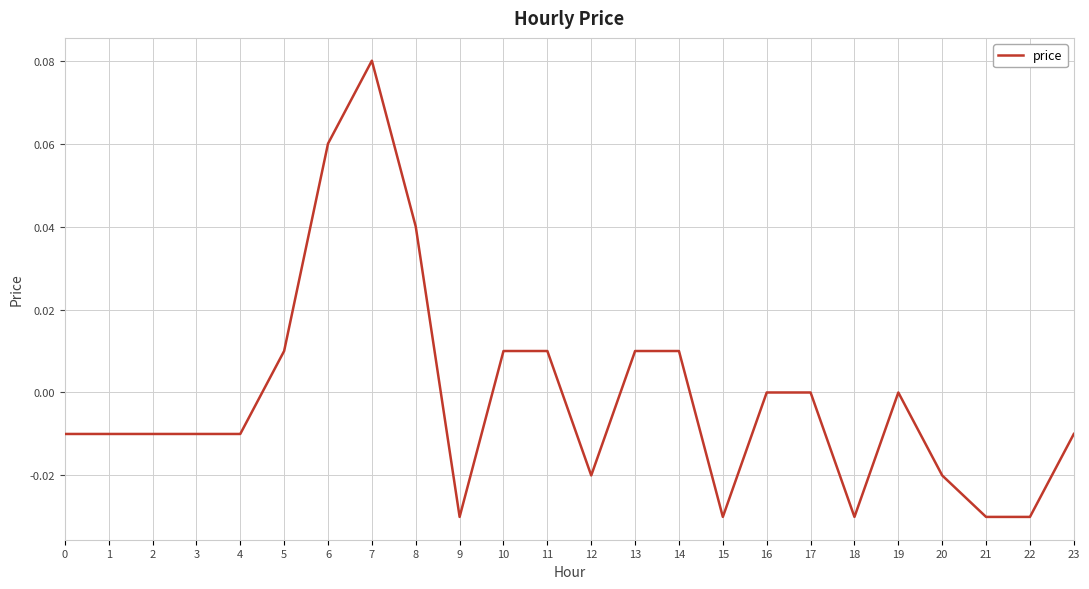

At which category does the chart reach its peak across all series?

7